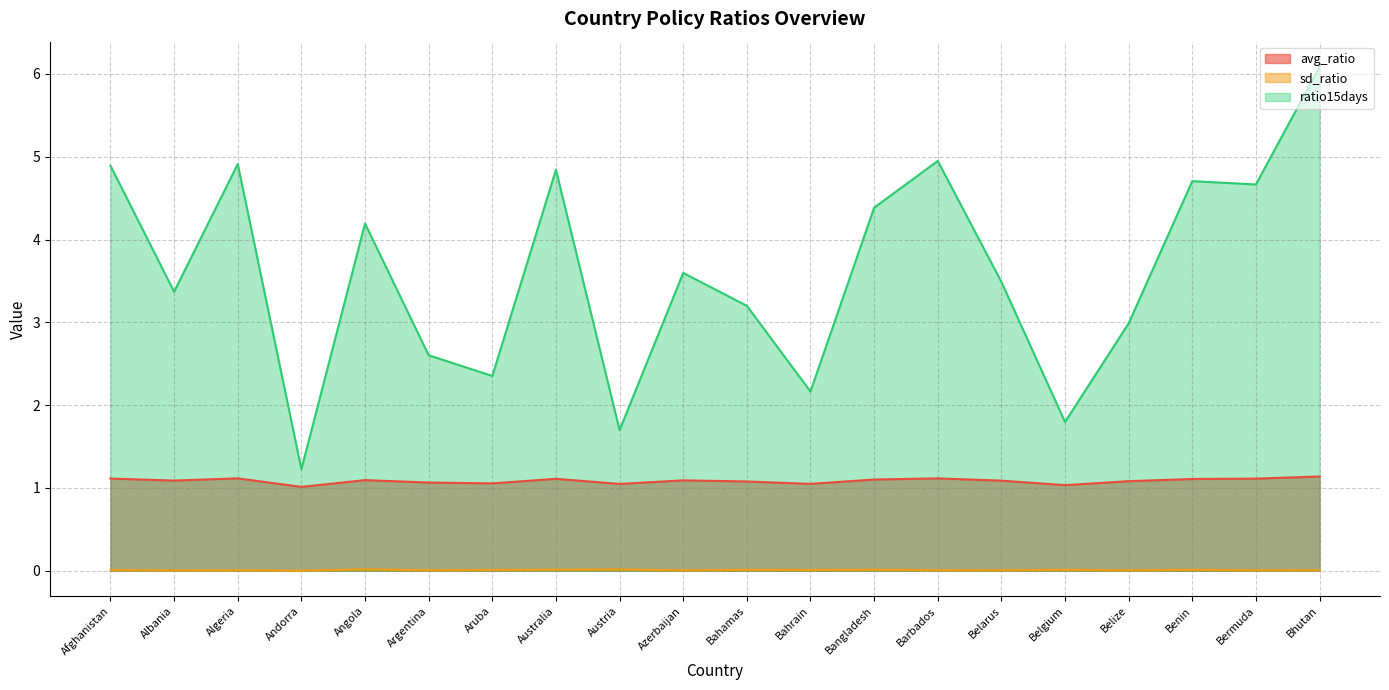

True or false: avg_ratio and sd_ratio cross at least once.

False